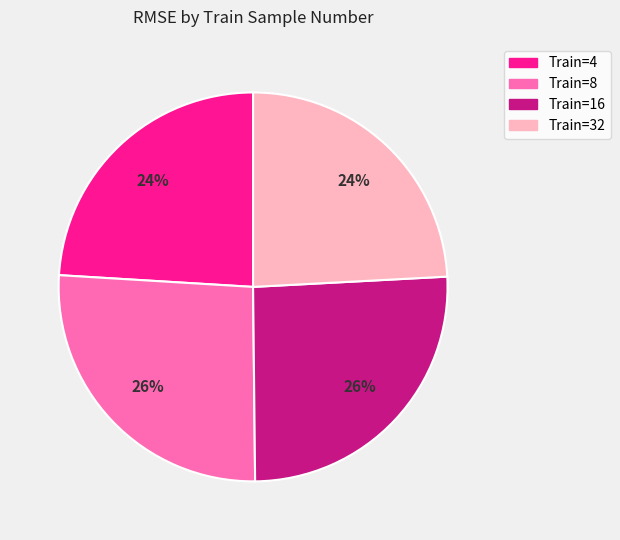

To the nearest percent, what is the average slice percentage?

25%